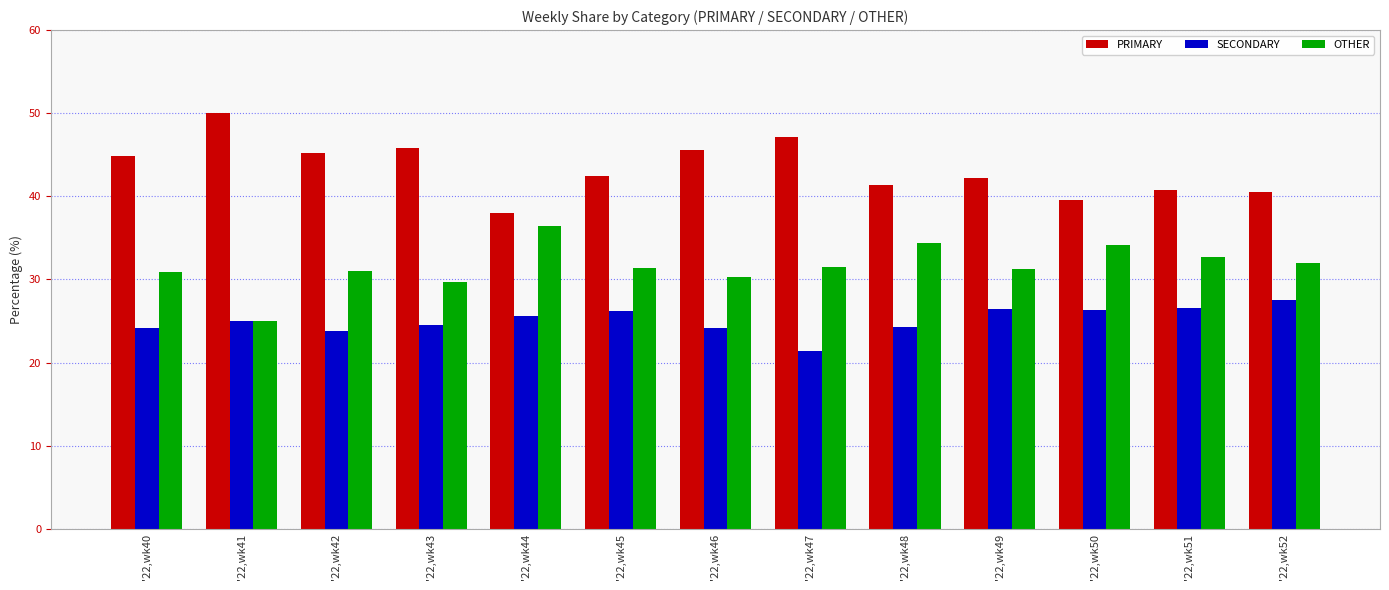

What is the maximum value shown in the chart?

50.0